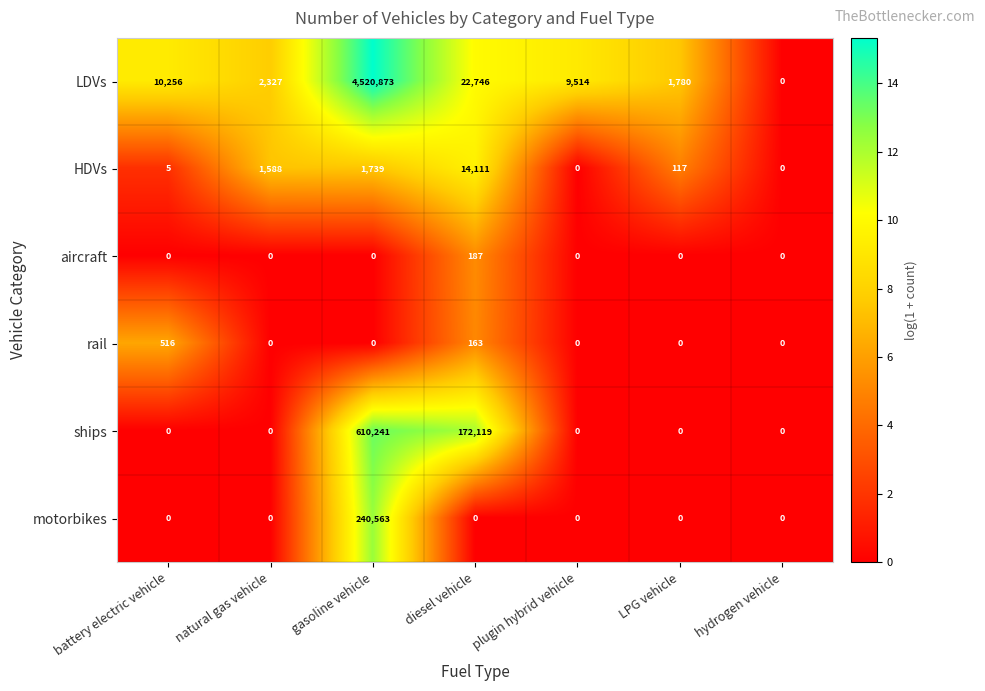

Count the ships values in the range 0 to 172119.

6